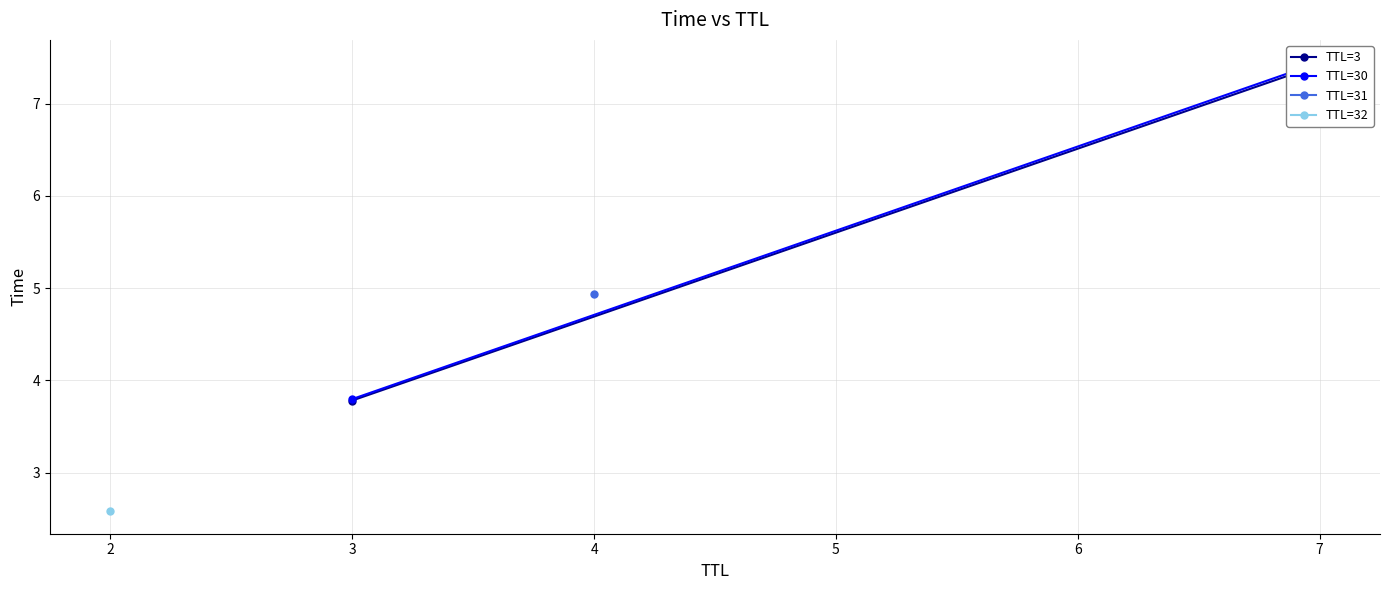

How many TTL=30 values are between 3 and 7?

1